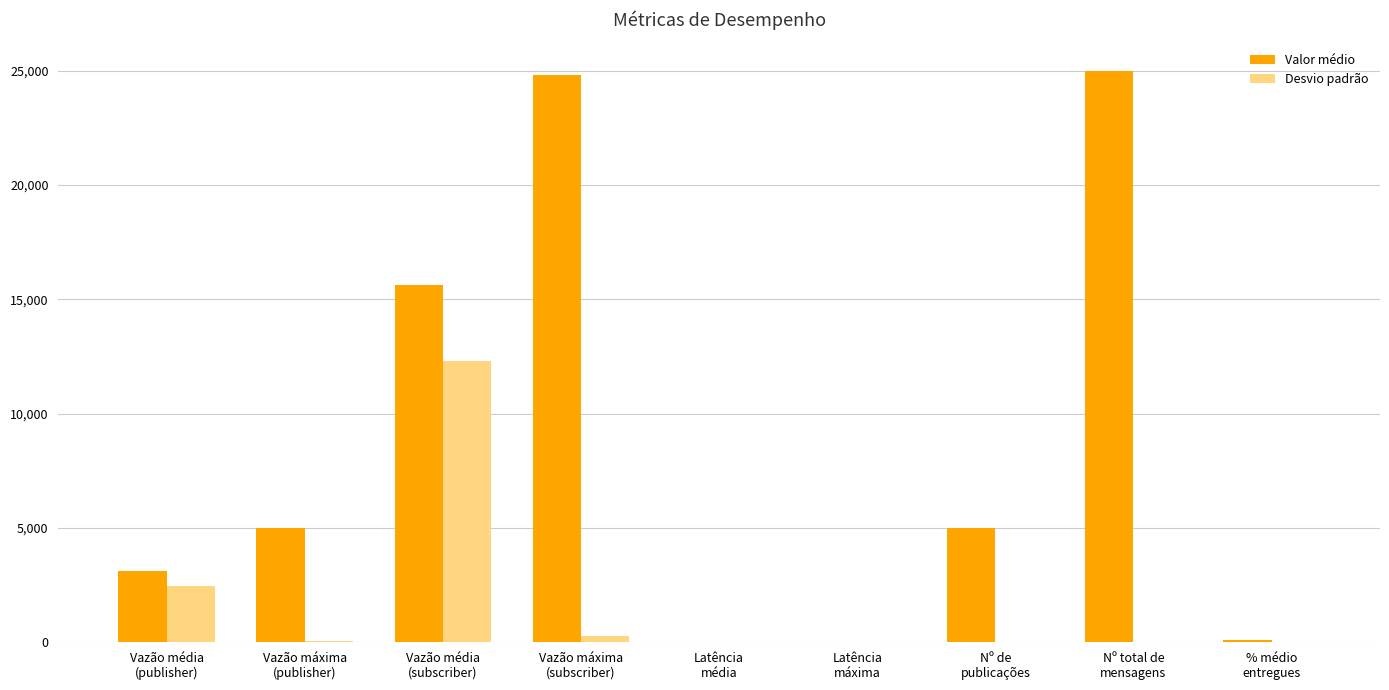

Which series has the largest total across all categories?

Valor médio